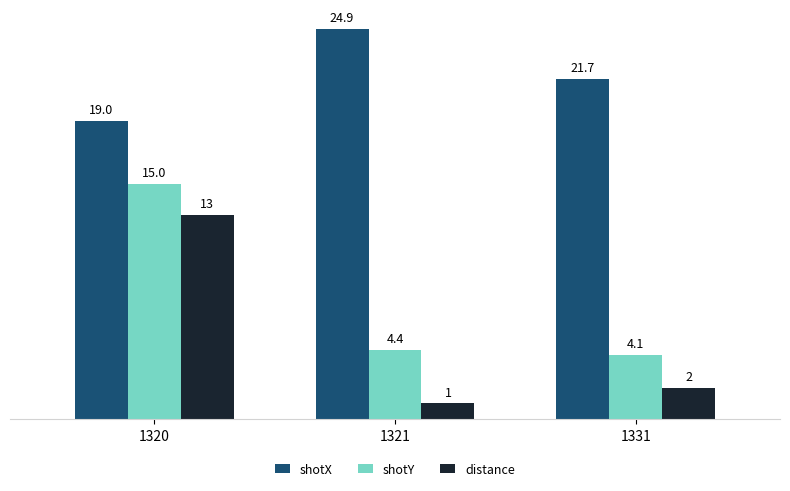

True or false: distance has a value of 17.3 at 1320.

False